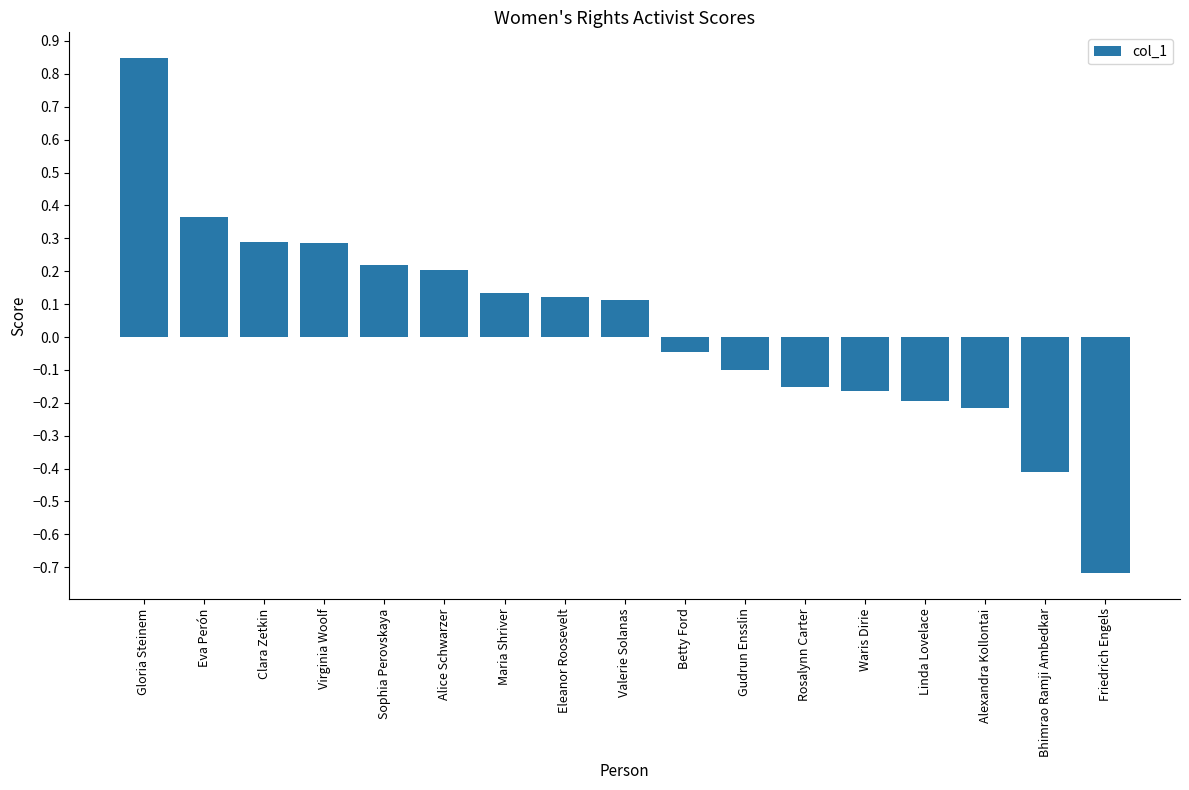

Which label corresponds to the smallest value in the chart?

Friedrich Engels